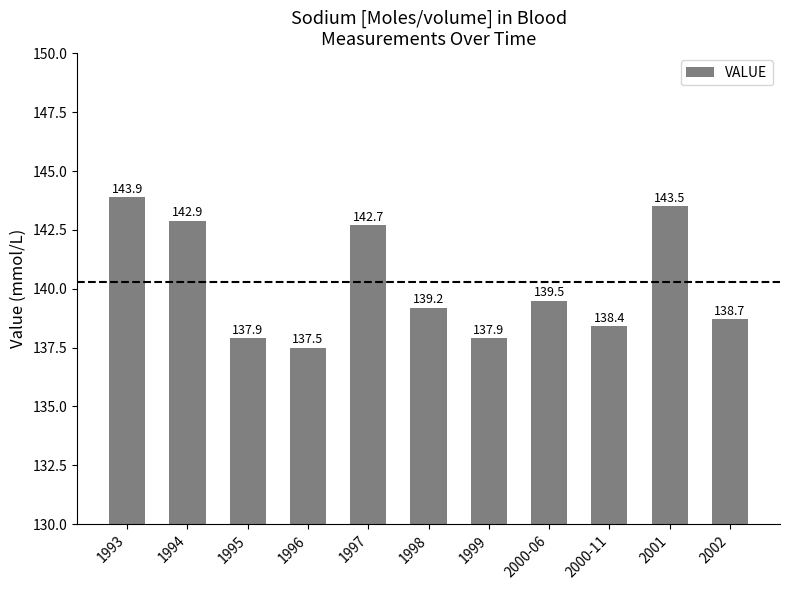

How many bars are there in total?

11